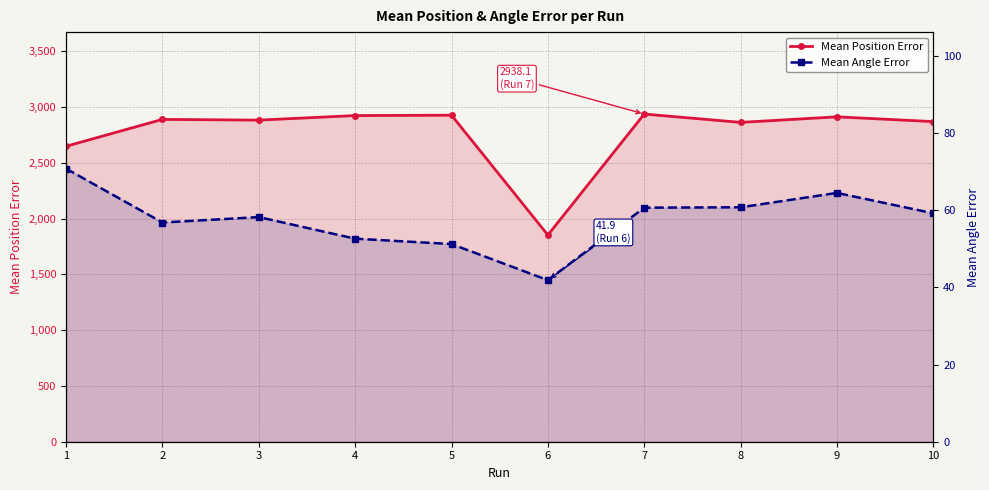

True or false: Mean Angle Error has a value of 62.6 at 6.

False